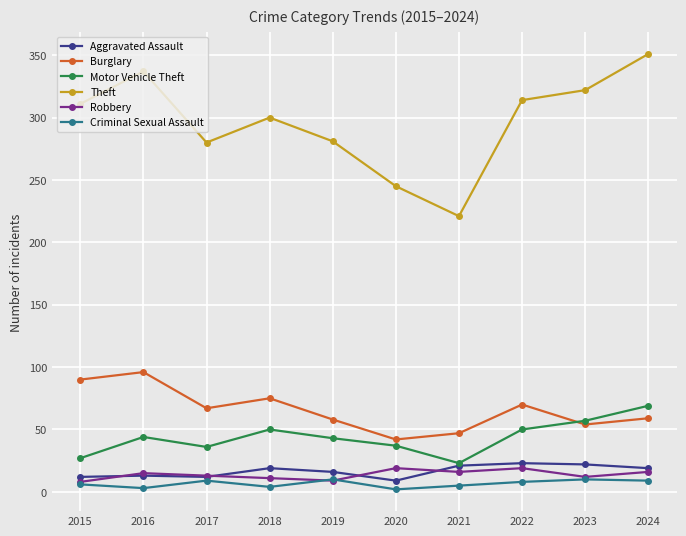

Is the value of Motor Vehicle Theft at 2022 greater than the value of Theft at 2016?

No